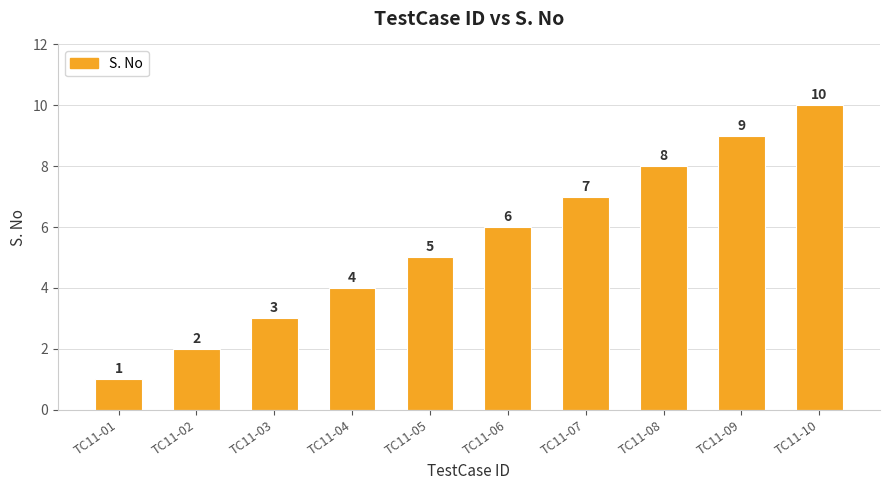

Which has a higher value, TC11-05 or TC11-04?

TC11-05